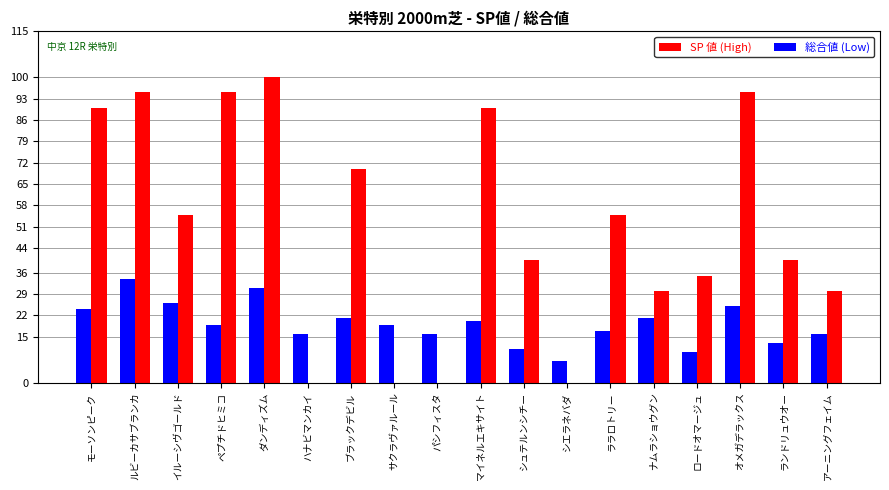

What is the sum of the 総合値 (Low) values at ダンディズム and ペプチドヒミコ?

50